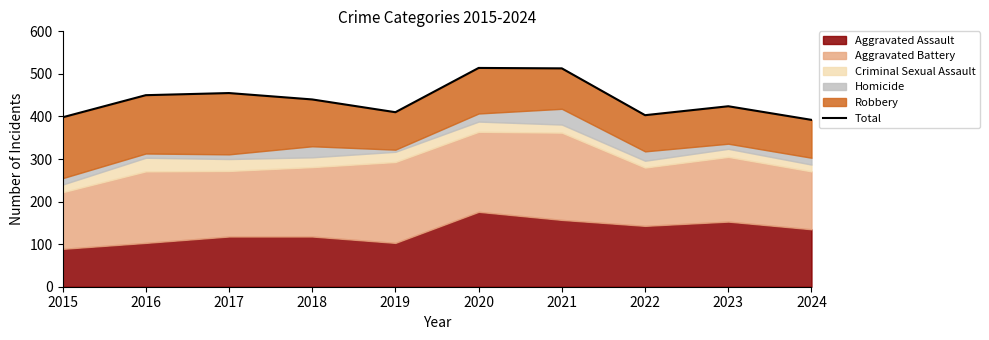

What is the minimum value shown in the chart?

392